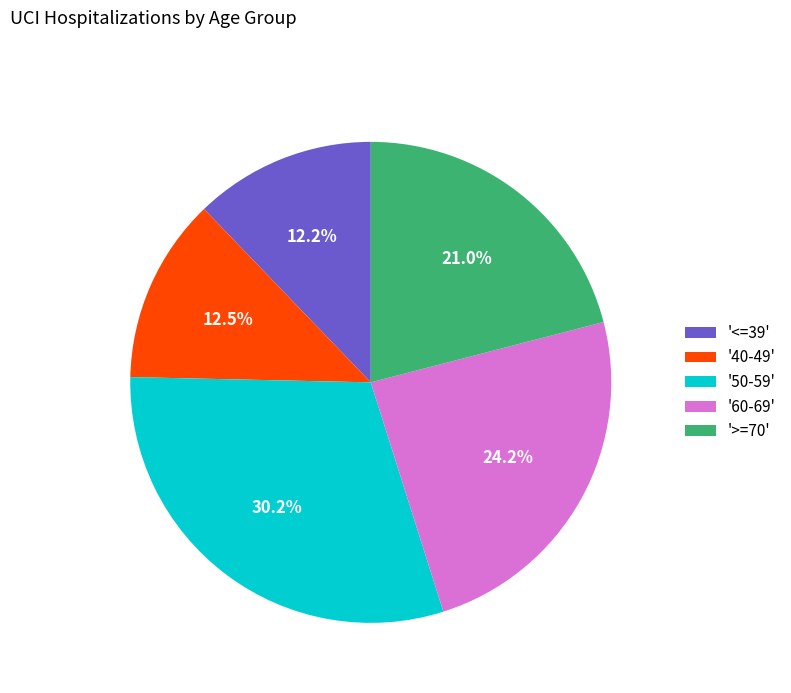

Is there a majority slice in this chart?

No